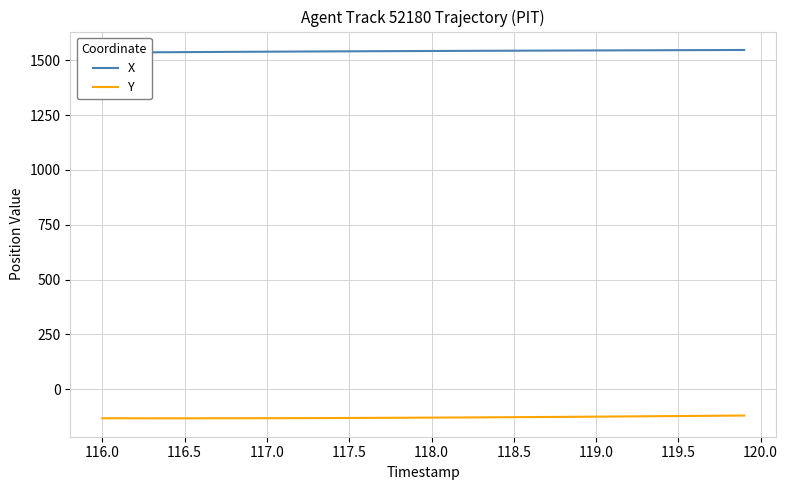

Which series has the widest spread of values?

Y